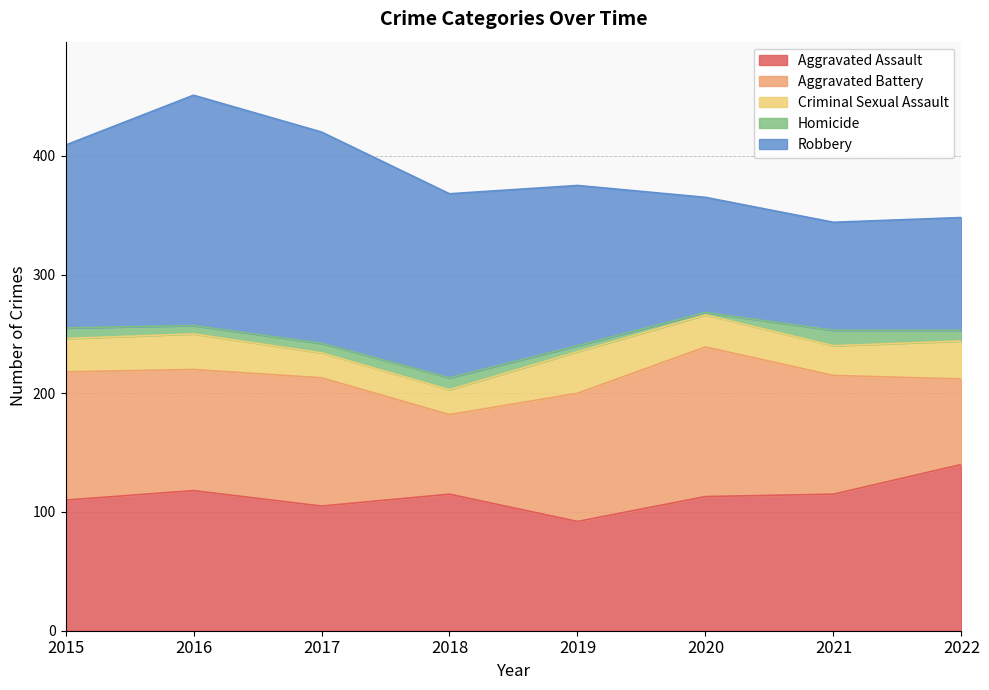

At which category is the sum across all series the highest?

2016